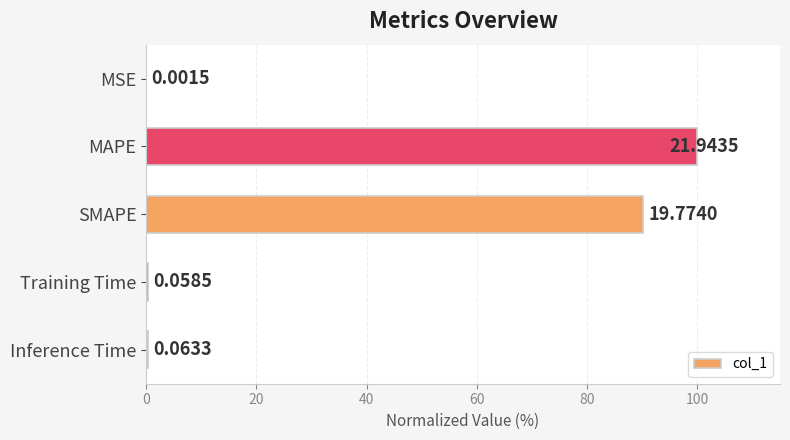

Are the bars horizontal?

Yes